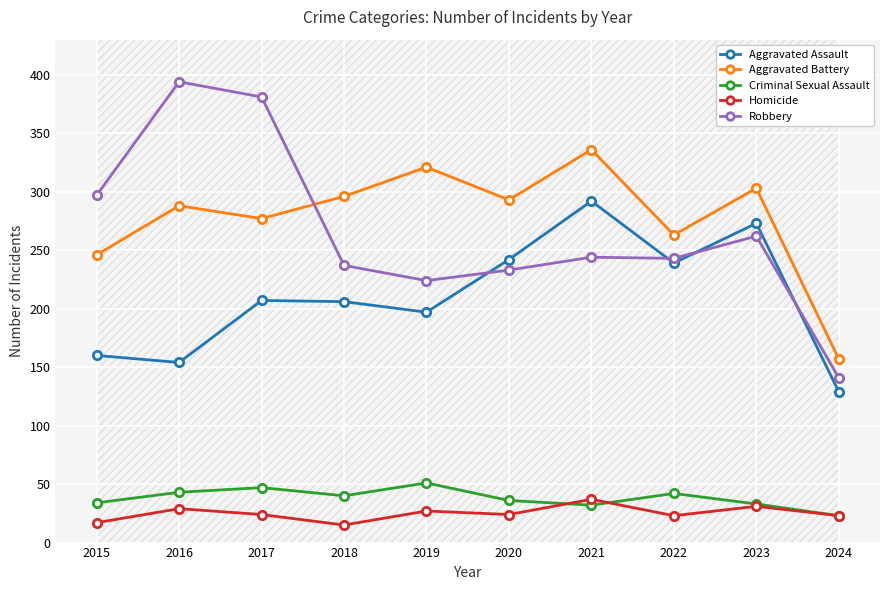

At how many categories does at least one series exceed 255?

9